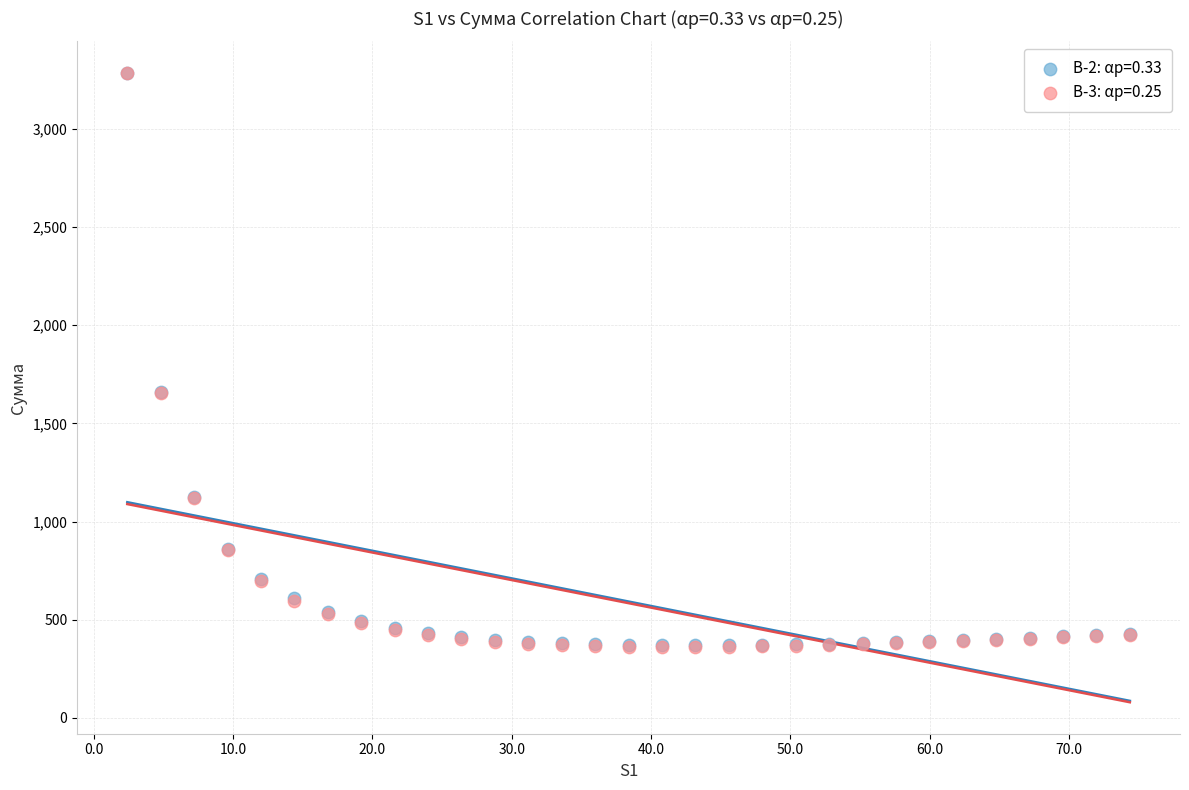

What are all the series names shown in the legend?

В-2: αр=0.33, В-3: αр=0.25